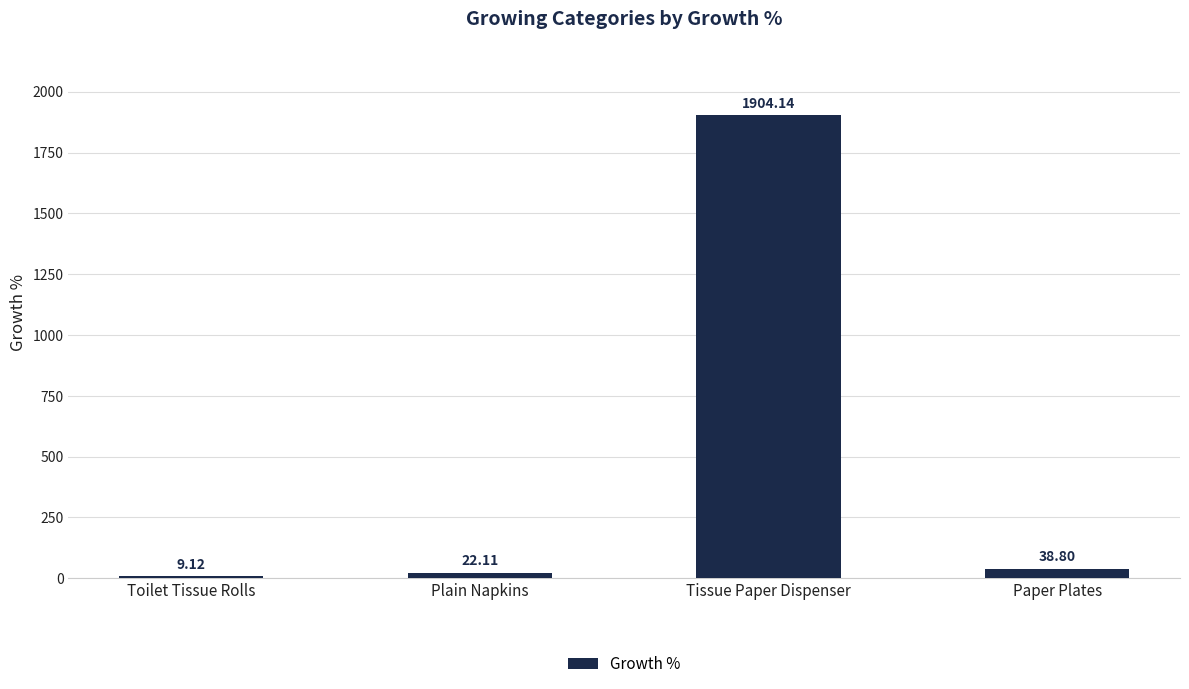

Rank the categories by value from highest to lowest.

Tissue Paper Dispenser, Paper Plates, Plain Napkins, Toilet Tissue Rolls